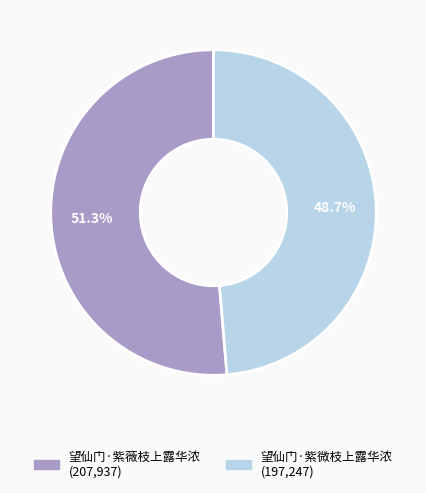

Which has a higher value, 望仙门·紫薇枝上露华浓 or 望仙门·紫微枝上露华浓?

望仙门·紫薇枝上露华浓